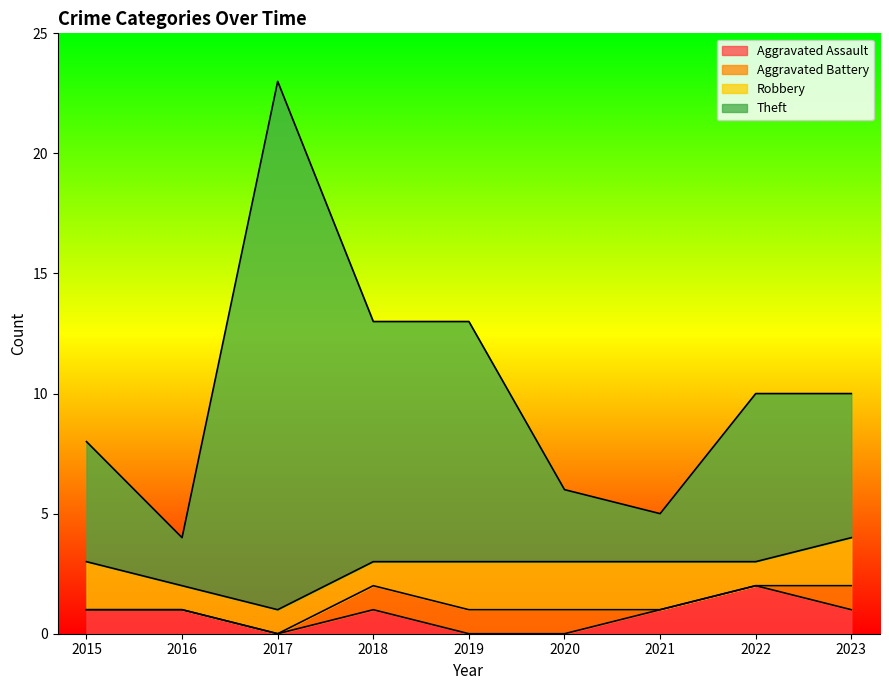

List the labels in order of Aggravated Assault value, largest first.

2022, 2015, 2016, 2018, 2021, 2023, 2017, 2019, 2020